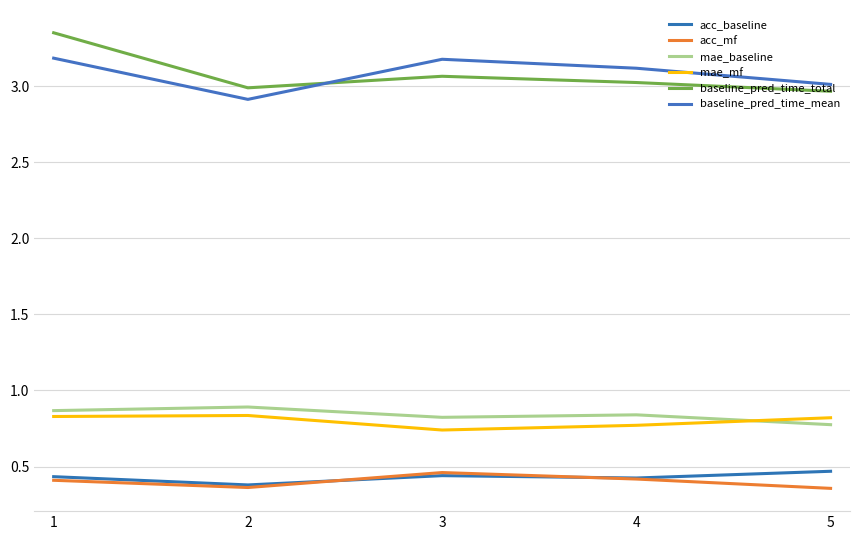

Does the chart have visible grid lines?

Yes